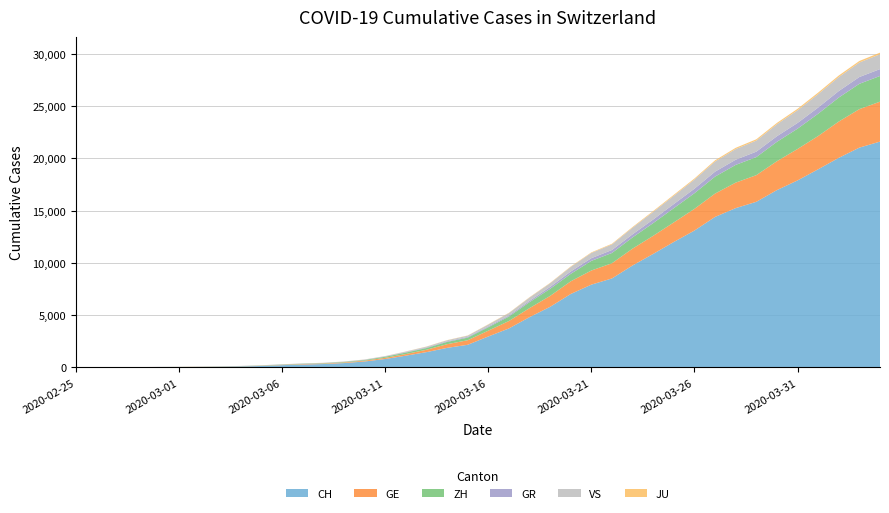

Reading left to right, what are all the values shown in this chart?

CH: 0	4	8	20	30	36	50	69	97	142	219	280	327	419	570	807	1125	1463	1870	2165	2959	3727	4807	5794	7022	7915	8509	9749	10853	11994	13085	14388	15229	15831	16951	17876	18940	20034	21011	21587
GE: 0	1	1	5	9	10	11	14	16	20	30	43	45	60	80	114	155	227	351	435	556	710	863	1041	1212	1350	1453	1611	1729	1870	2073	2231	2436	2547	2761	3003	3180	3469	3678	3816
ZH: 0	0	2	2	6	7	10	13	15	23	29	34	40	49	62	101	140	163	218	250	326	429	568	679	711	922	981	1070	1216	1362	1494	1621	1695	1727	1853	1941	2130	2294	2422	2455
GR: 0	2	2	6	6	6	9	9	12	14	16	17	18	18	22	31	43	53	56	71	84	101	128	182	226	258	284	300	343	393	433	474	495	519	535	547	592	622	649	657
VS: 0	0	0	1	1	2	3	3	4	5	6	7	12	17	22	30	53	76	98	115	172	225	312	349	436	498	535	628	728	793	874	968	1017	1055	1144	1211	1282	1334	1385	1418
JU: 0	0	1	1	1	1	1	2	2	4	4	5	5	7	7	7	12	17	18	19	25	29	32	36	44	54	61	69	82	92	100	114	119	127	128	140	145	149	149	154